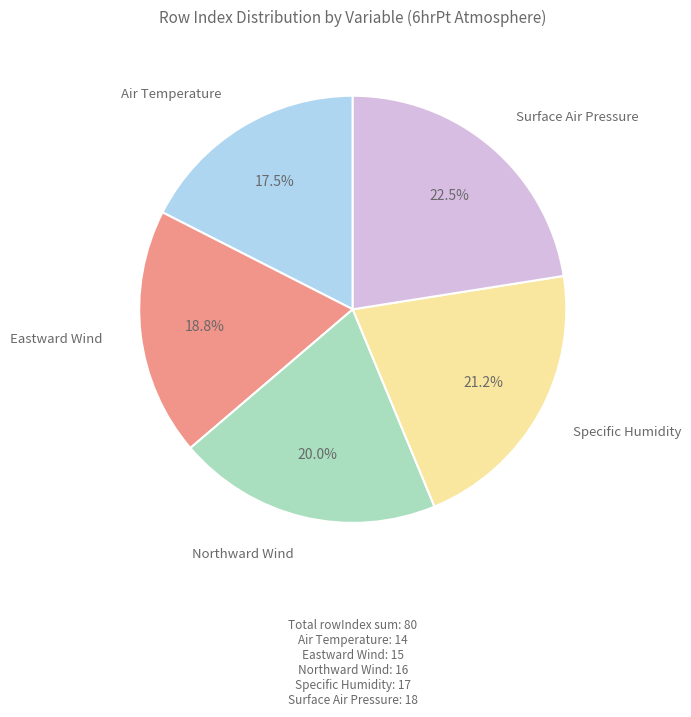

To the nearest percent, what is the difference between the largest and smallest slice percentages?

5%